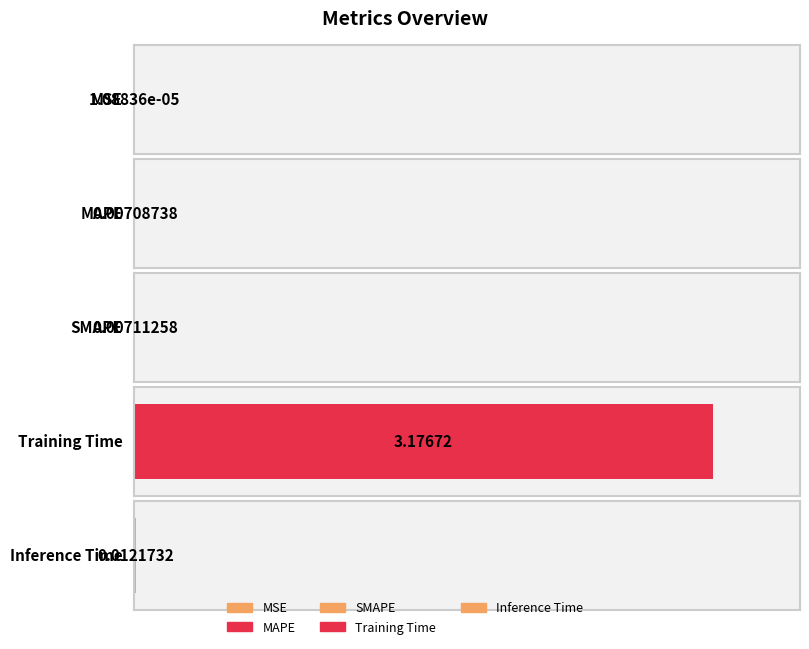

Between SMAPE and MSE, which is larger?

SMAPE